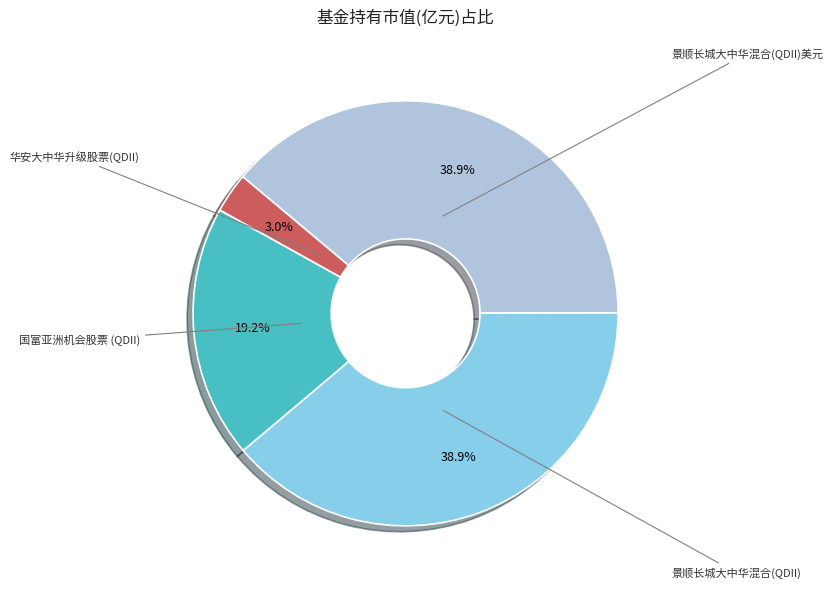

Which has a higher value, 景顺长城大中华混合(QDII)美元 or 国富亚洲机会股票 (QDII)?

景顺长城大中华混合(QDII)美元